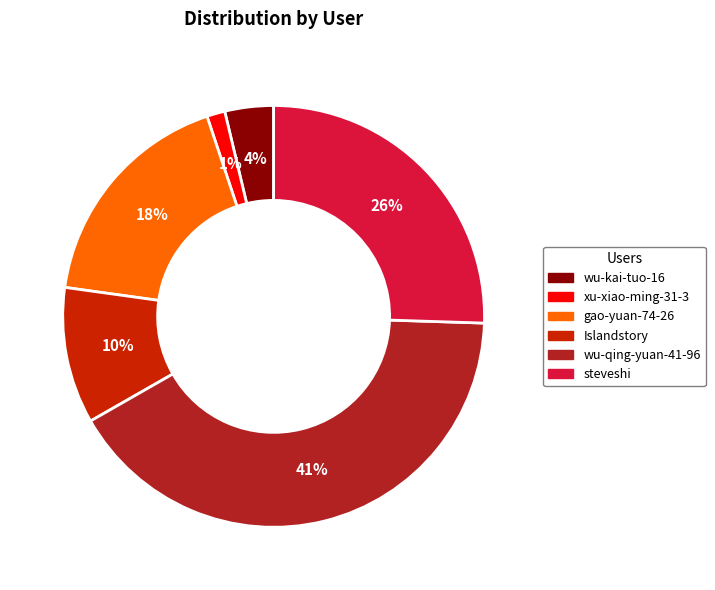

Is it true that xu-xiao-ming-31-3 is 1% of the pie?

True